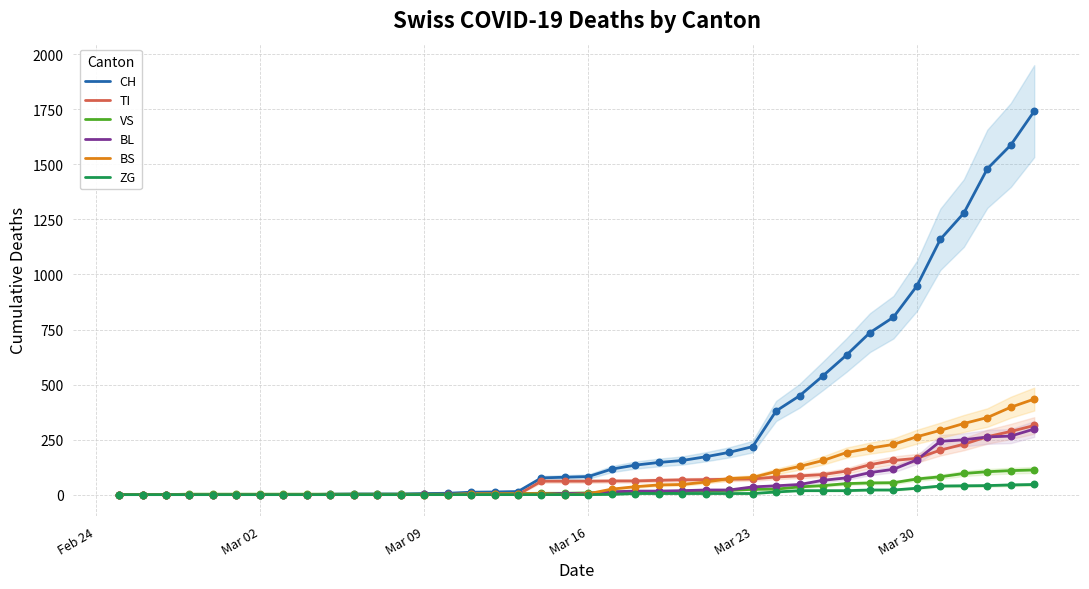

What is the maximum value for TI?

314